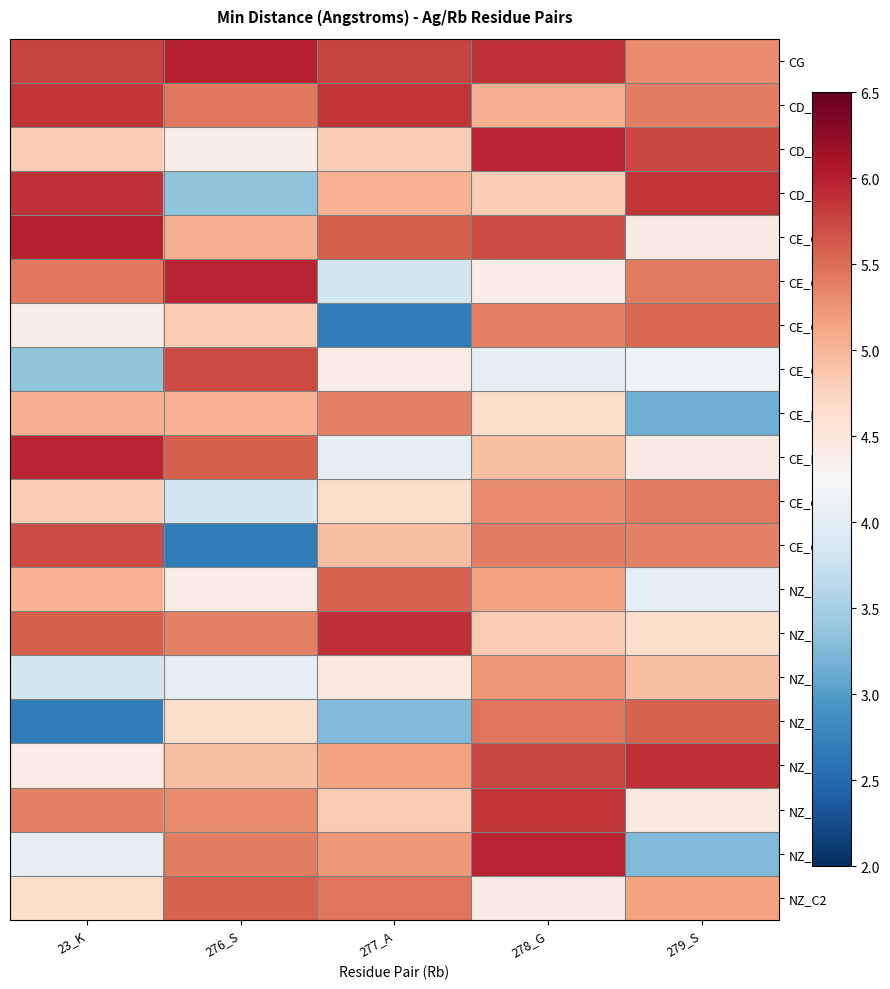

Reading left to right, list all the values displayed in this chart.

CG: 23_K=5.8	276_S=6.0	277_A=5.8	278_G=5.9	279_S=5.3
CD_C: 23_K=5.8	276_S=5.4	277_A=5.8	278_G=5.1	279_S=5.4
CD_O: 23_K=4.8	276_S=4.4	277_A=4.8	278_G=6.0	279_S=5.8
CD_CA: 23_K=5.9	276_S=3.4	277_A=5.0	278_G=4.8	279_S=5.9
CE_O: 23_K=6.0	276_S=5.1	277_A=5.6	278_G=5.7	279_S=4.4
CE_CA: 23_K=5.4	276_S=6.0	277_A=3.8	278_G=4.4	279_S=5.4
CE_C: 23_K=4.4	276_S=4.8	277_A=2.7	278_G=5.4	279_S=5.5
CE_O2: 23_K=3.4	276_S=5.7	277_A=4.4	278_G=4.0	279_S=4.2
CE_N: 23_K=5.1	276_S=5.0	277_A=5.4	278_G=4.6	279_S=3.2
CE_HN: 23_K=6.0	276_S=5.6	277_A=4.0	278_G=4.9	279_S=4.4
CE_CA2: 23_K=4.8	276_S=3.8	277_A=4.6	278_G=5.3	279_S=5.4
CE_C2: 23_K=5.7	276_S=2.7	277_A=4.9	278_G=5.4	279_S=5.4
NZ_CA: 23_K=5.0	276_S=4.4	277_A=5.6	278_G=5.2	279_S=4.0
NZ_CB: 23_K=5.6	276_S=5.4	277_A=5.9	278_G=4.8	279_S=4.6
NZ_C: 23_K=3.8	276_S=4.0	277_A=4.5	278_G=5.2	279_S=4.9
NZ_O: 23_K=2.7	276_S=4.6	277_A=3.3	278_G=5.5	279_S=5.6
NZ_N: 23_K=4.4	276_S=4.9	277_A=5.2	278_G=5.8	279_S=5.9
NZ_HN: 23_K=5.4	276_S=5.3	277_A=4.8	278_G=5.9	279_S=4.5
NZ_CA2: 23_K=4.0	276_S=5.4	277_A=5.2	278_G=6.0	279_S=3.3
NZ_C2: 23_K=4.6	276_S=5.6	277_A=5.5	278_G=4.4	279_S=5.2